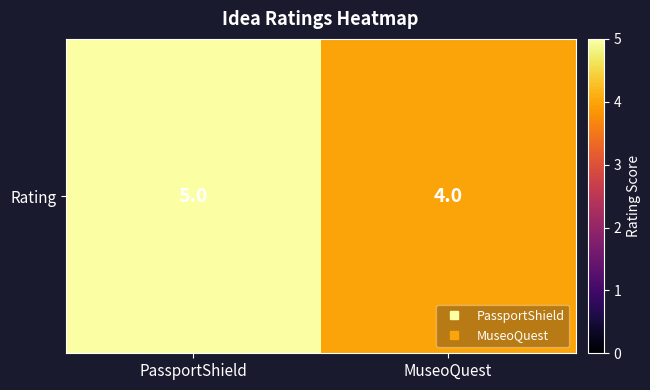

Reading left to right, transcribe all the data shown in this chart.

PassportShield=5	MuseoQuest=4